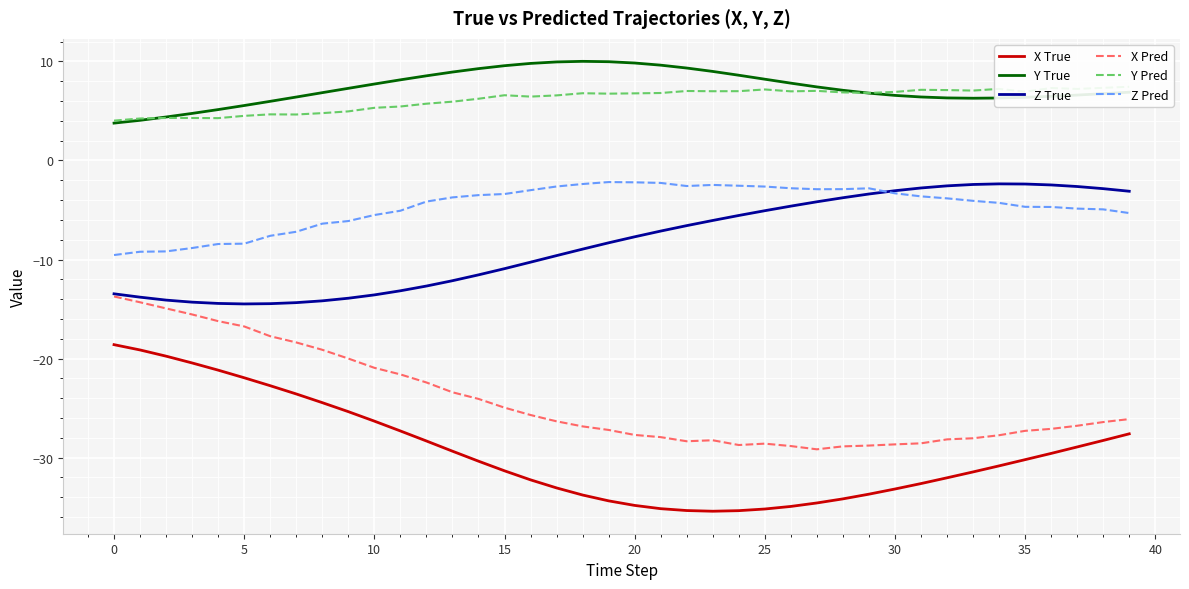

How many times do Z Pred and Z True cross each other?

1